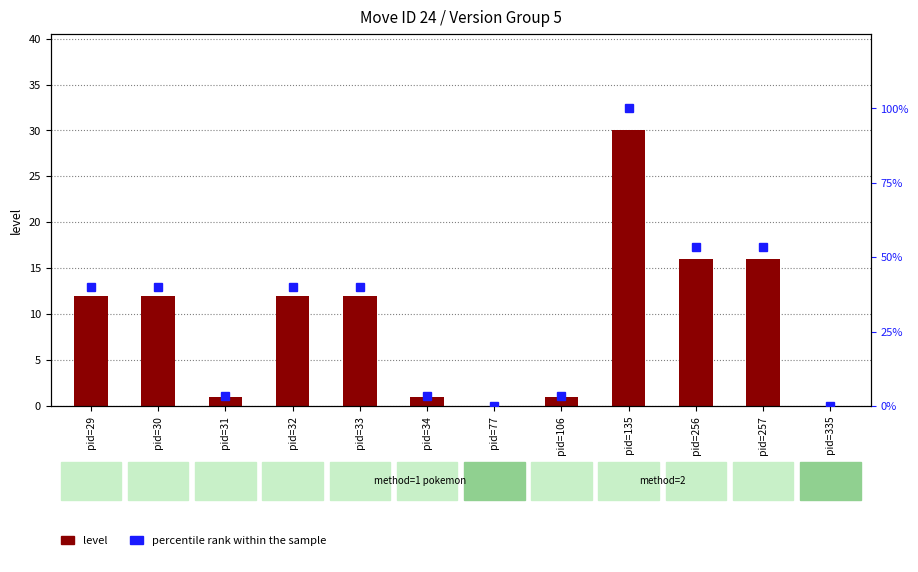

At pid=77, list the series in order from largest to smallest.

level, percentile rank within the sample